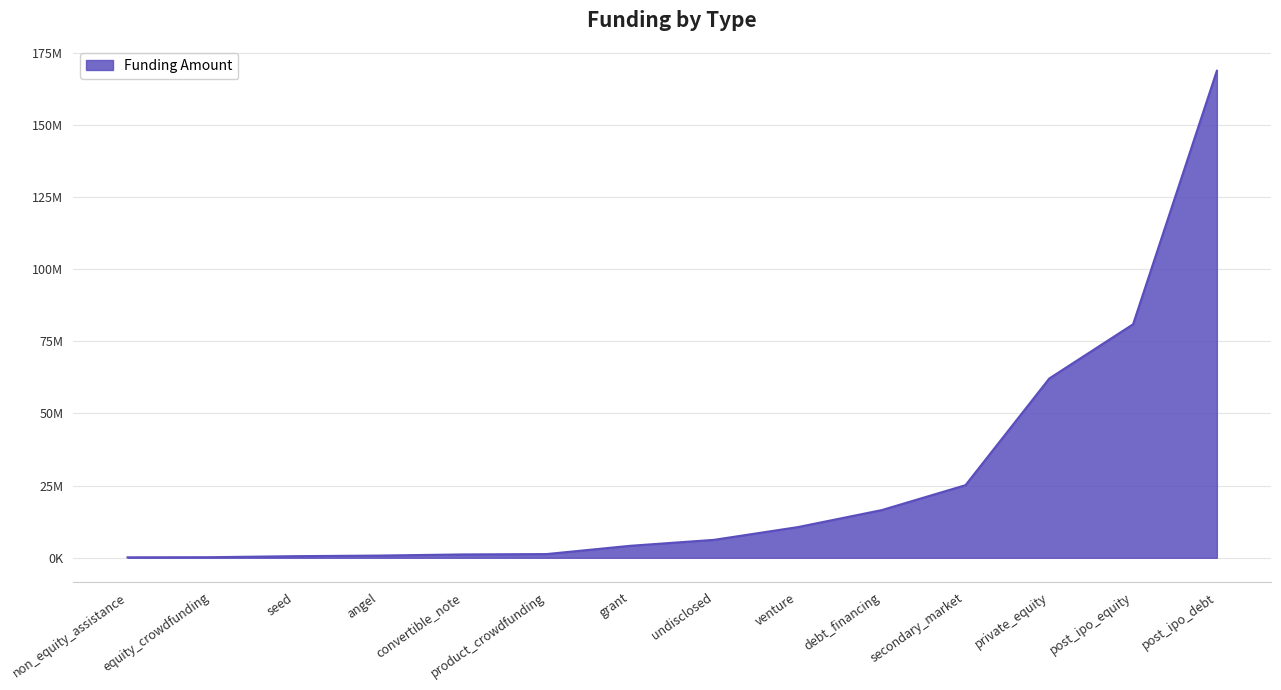

What is the value of the 12th point from the left?

62111788.2